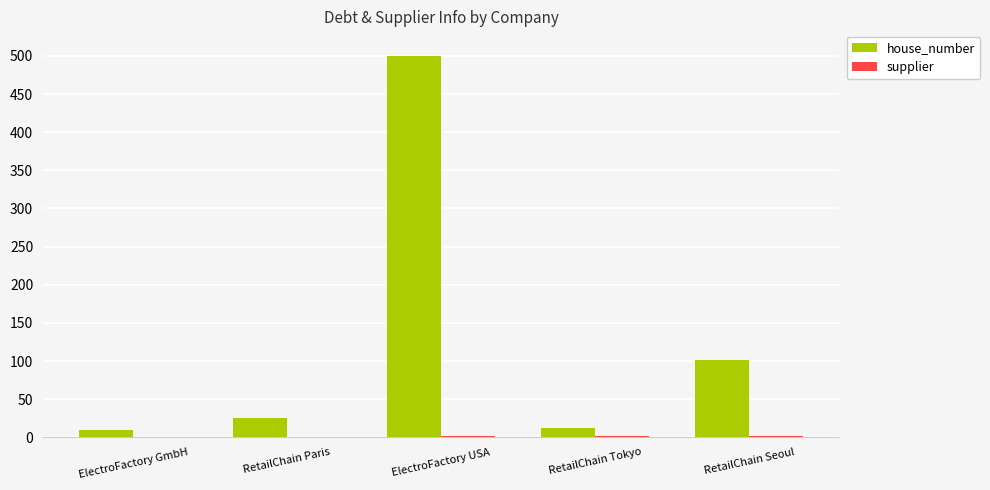

Which series has the largest total across all categories?

house_number